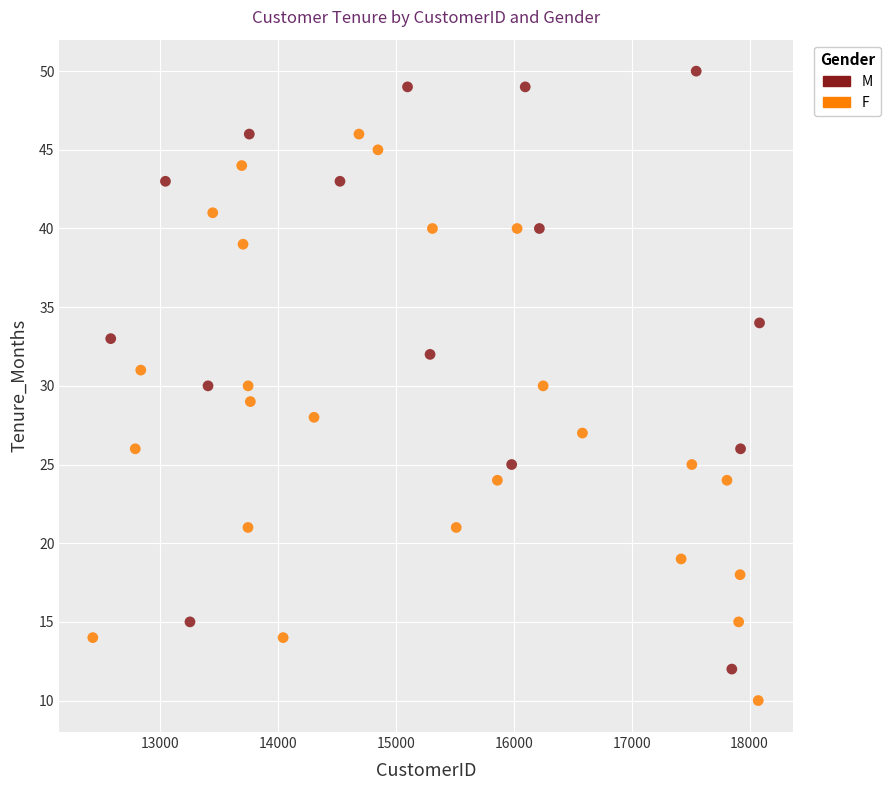

What are all the series names shown in the legend?

M, F